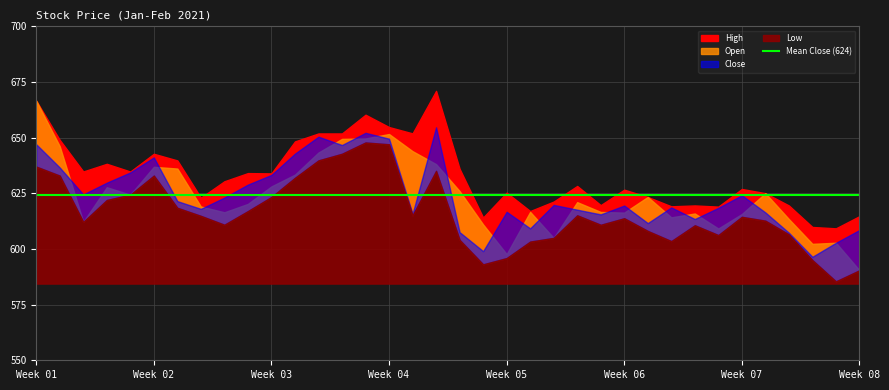

What is the sum of the High values at 2021-02-10 and 2021-01-26?

1278.1